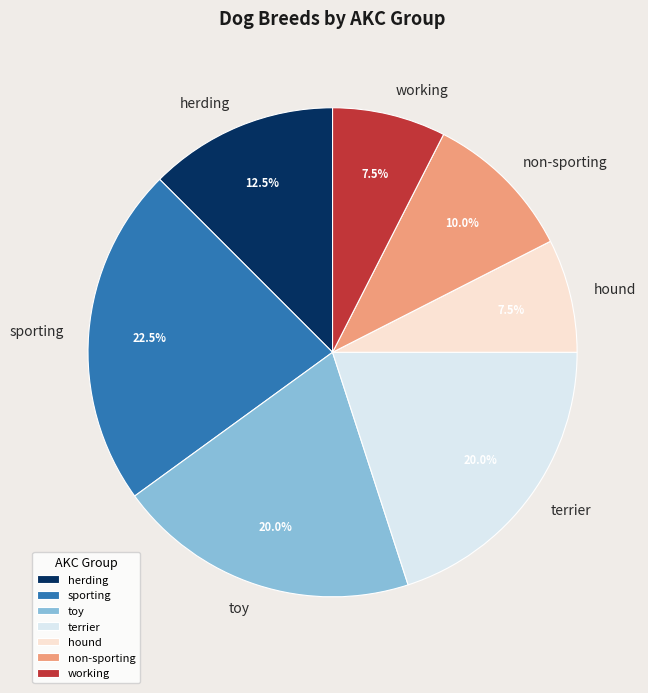

Which has a higher value, toy or sporting?

sporting